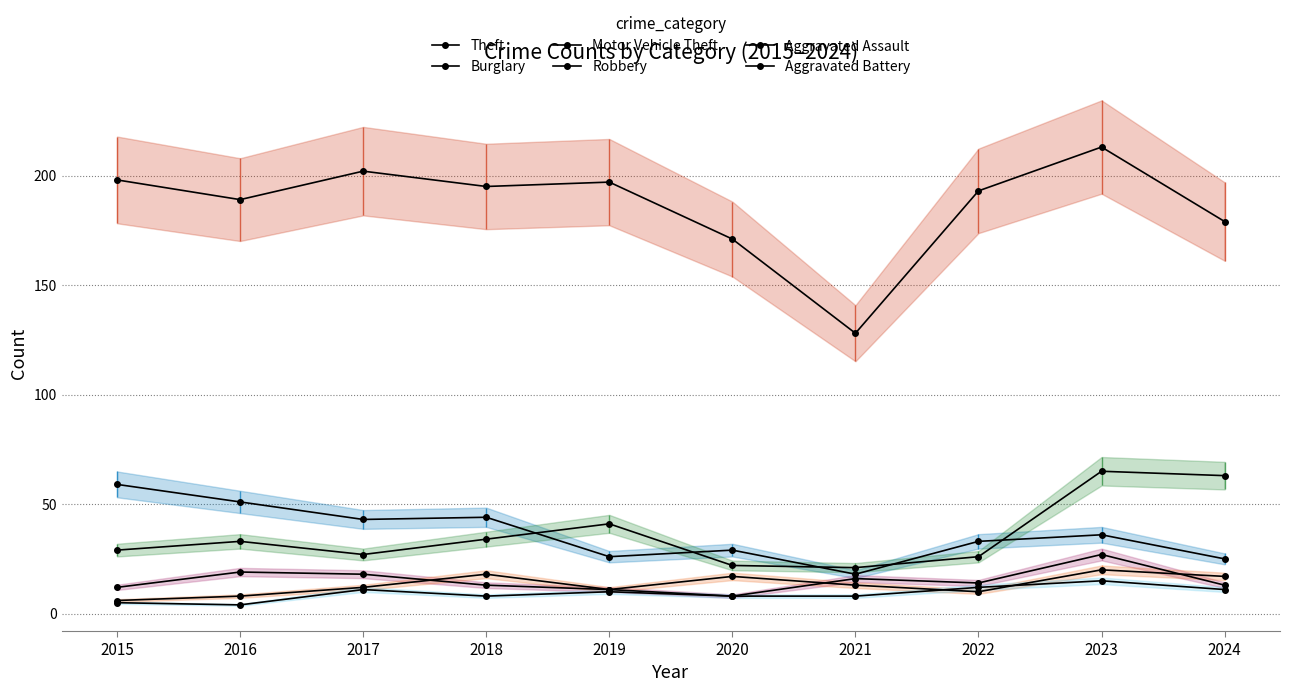

The value of Burglary at 2022 is 18. True or false?

False